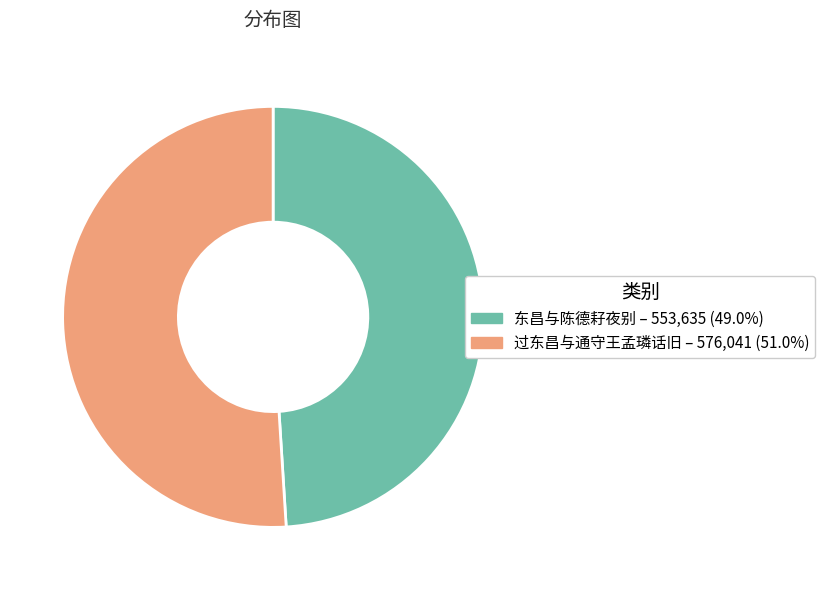

Is there a majority slice in this chart?

Yes